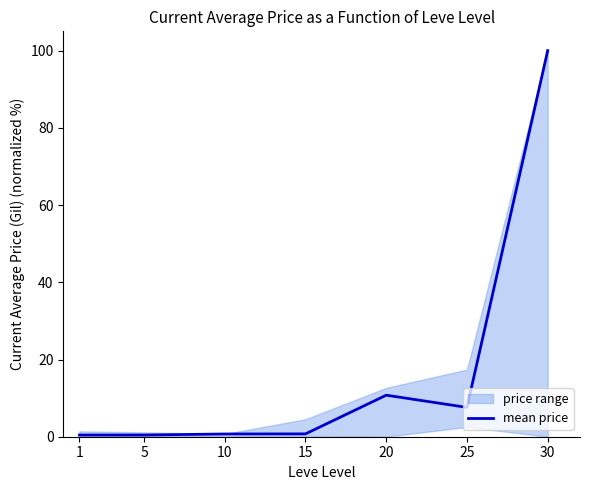

Approximately how many times larger is the value at 1 compared to 25?

0.1